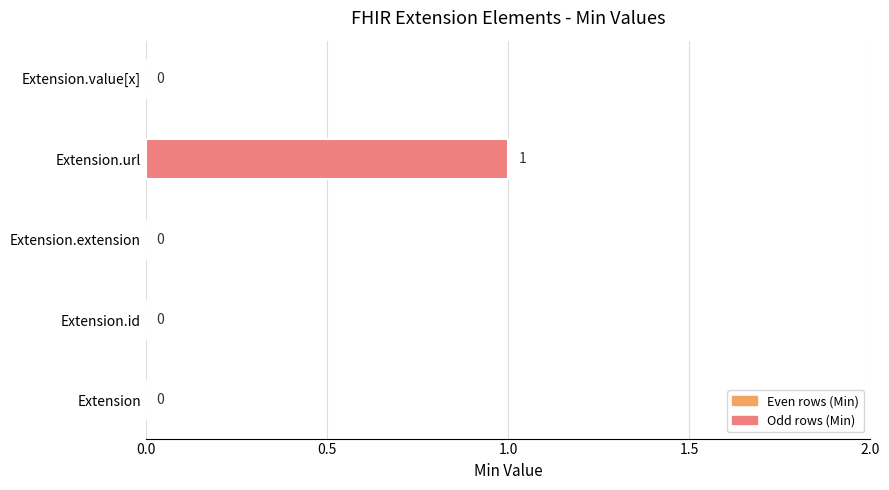

The value at Extension is 0. True or false?

True